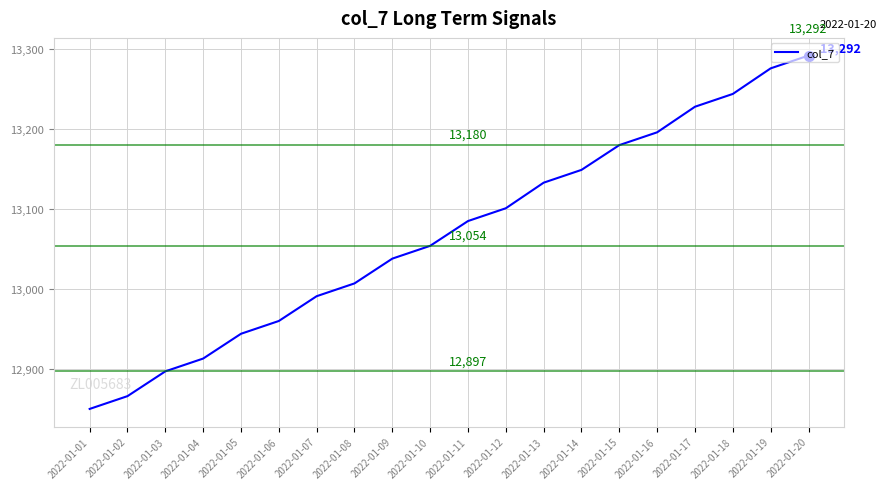

Which has a higher value, 2022-01-08 or 2022-01-01?

2022-01-08